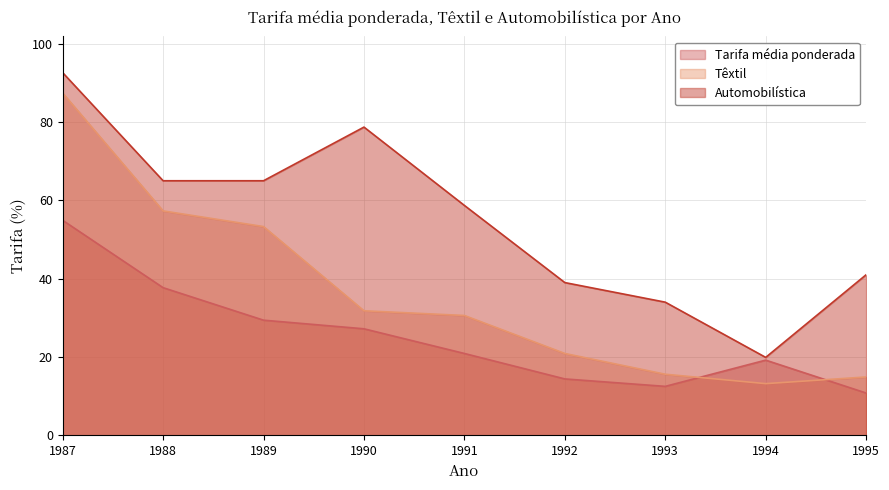

Reading left to right, extract all data points from this chart.

Tarifa média ponderada: 54.9	37.7	29.4	27.2	20.9	14.4	12.5	19.2	10.8
Têxtil: 87.4	57.3	53.3	31.8	30.6	20.9	15.6	13.2	14.9
Automobilística: 92.6	65.0	65.0	78.7	58.7	39.0	34.0	19.9	41.0